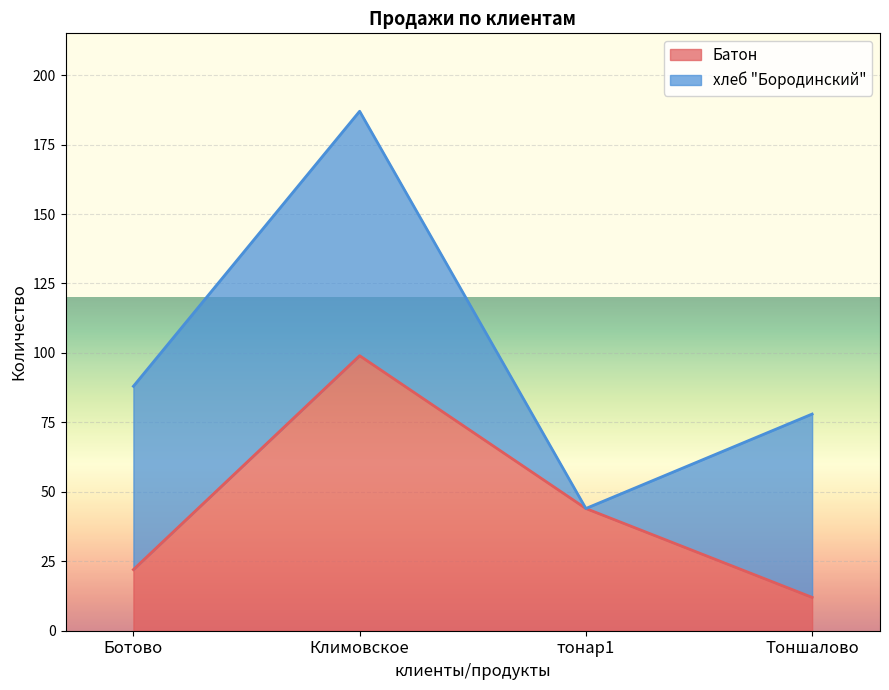

Reading right to left, what are the values for Батон?

12	44	99	22